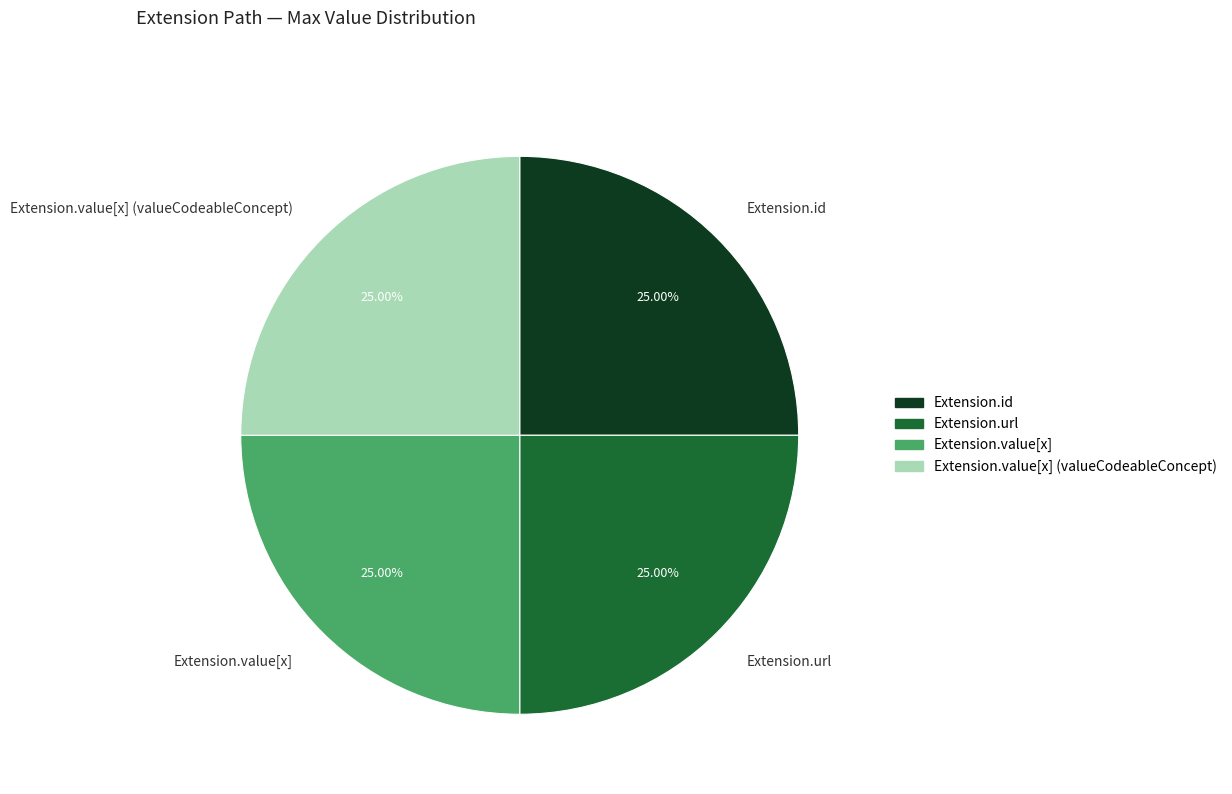

To the nearest percent, what is the combined percentage of Extension.value[x] and Extension.url?

50%